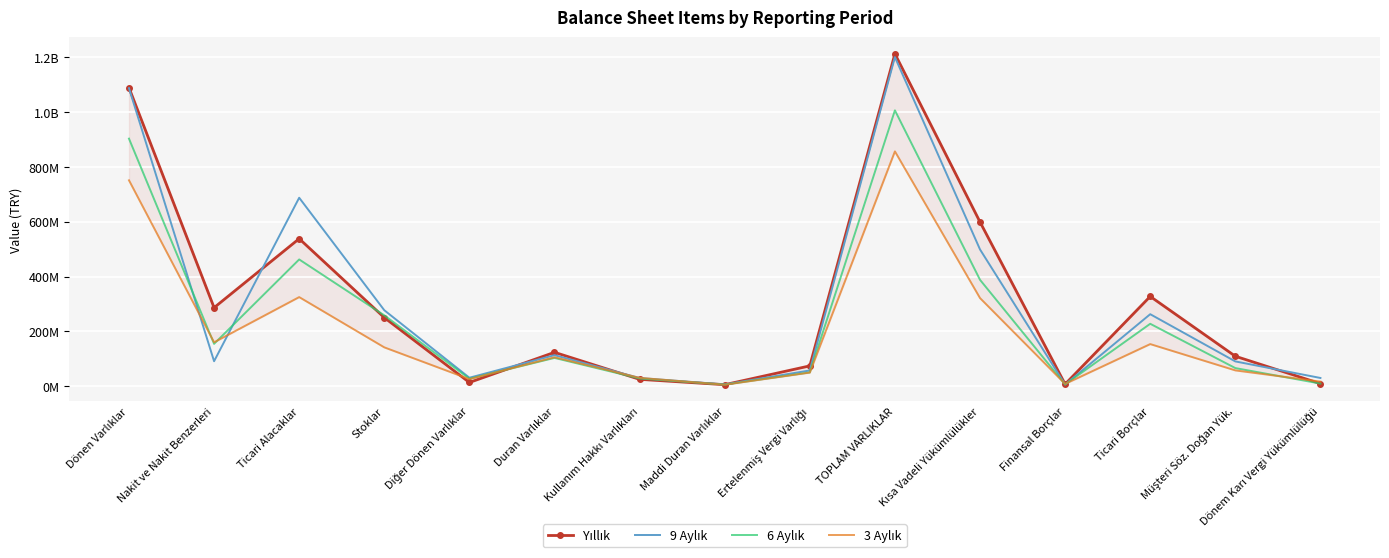

How many interior local valleys does the 9 Aylık series have?

4